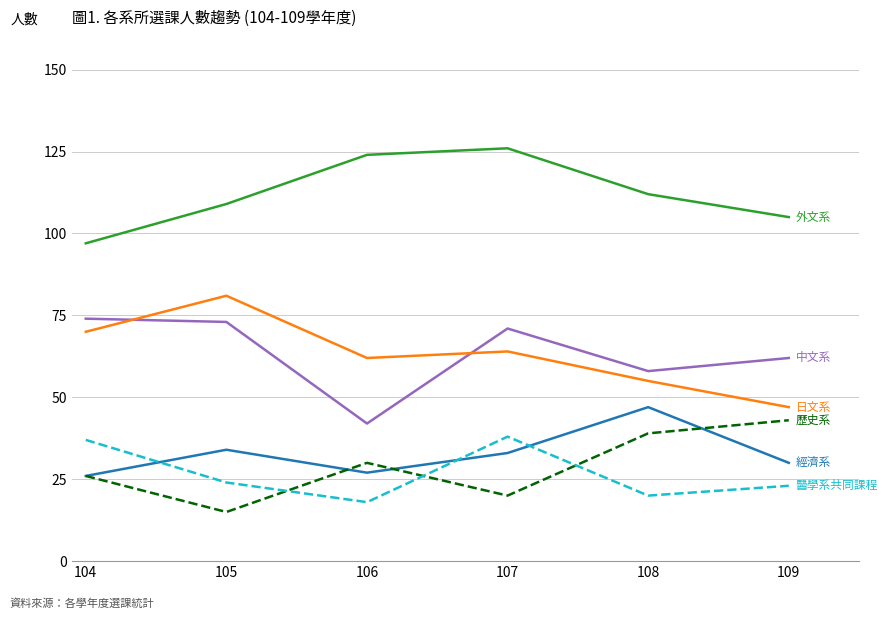

What is the minimum value shown in the chart?

15